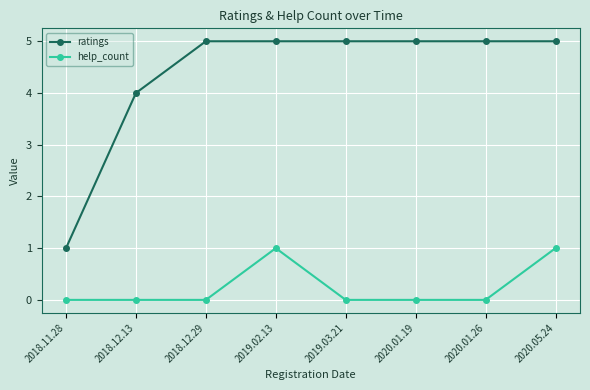

List the series in order of their peak value, highest first.

ratings, help_count